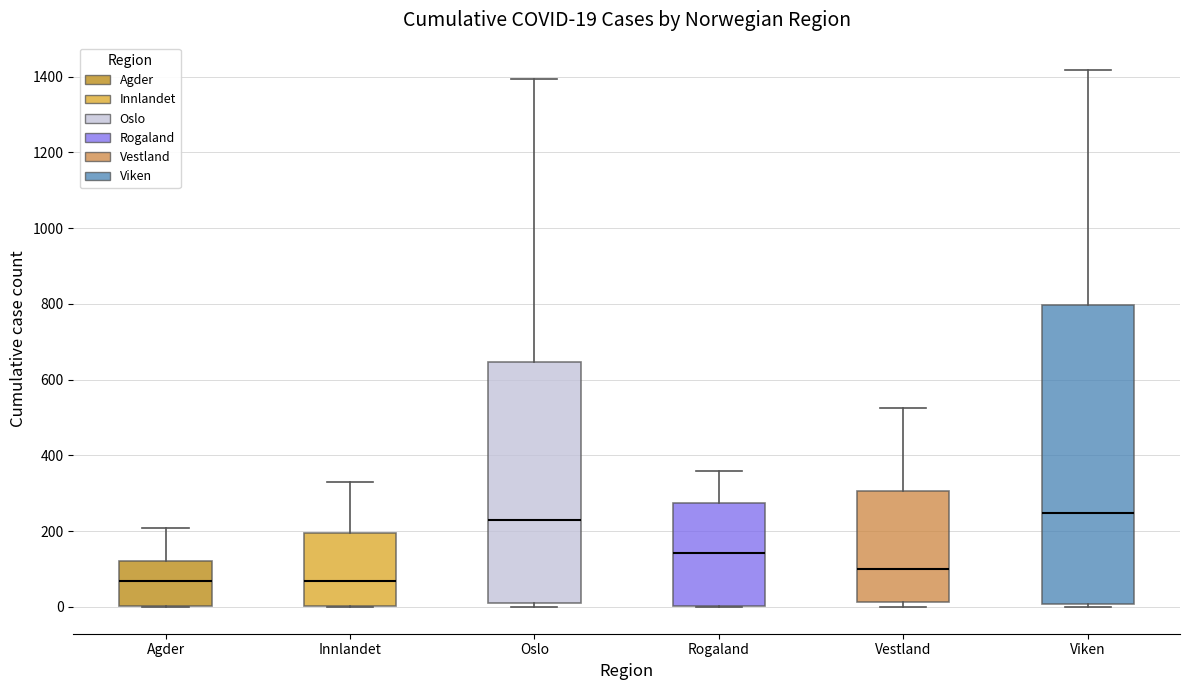

Which box is the tallest, from its lower edge to its upper edge?

Viken